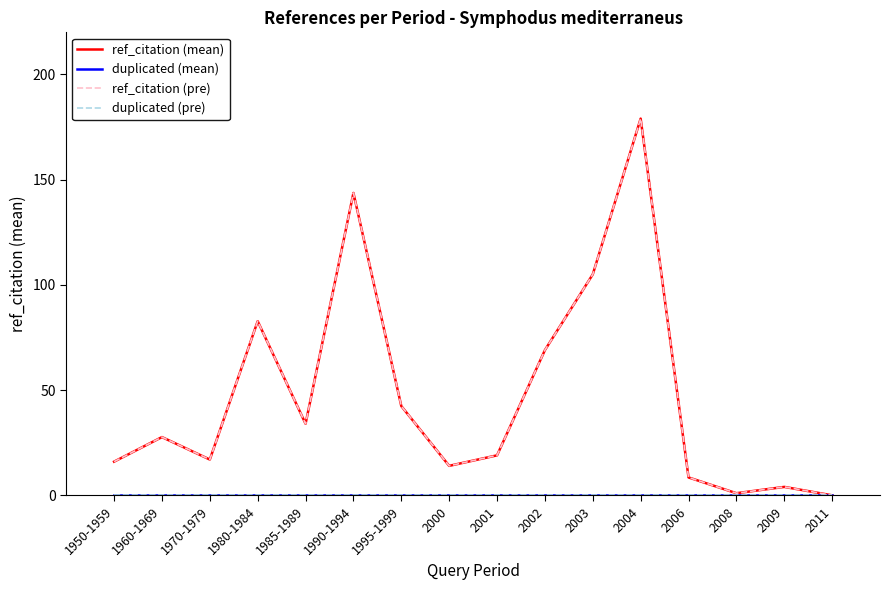

At which label does duplicated (pre) reach its minimum?

1950-1959